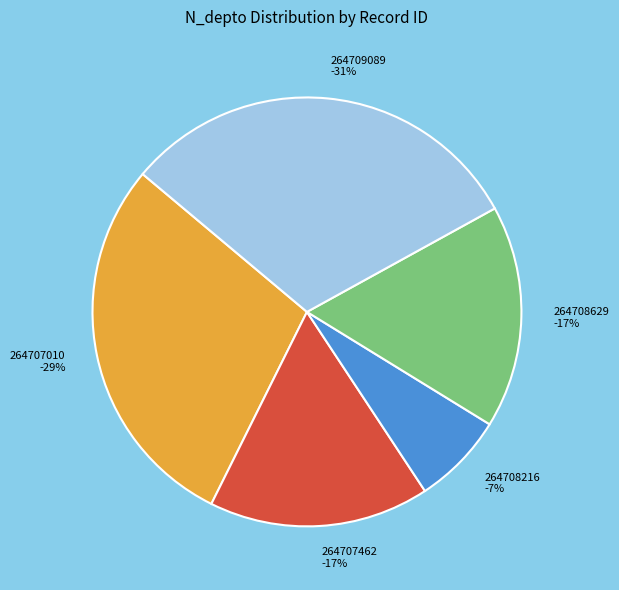

Does any single category account for the majority?

No